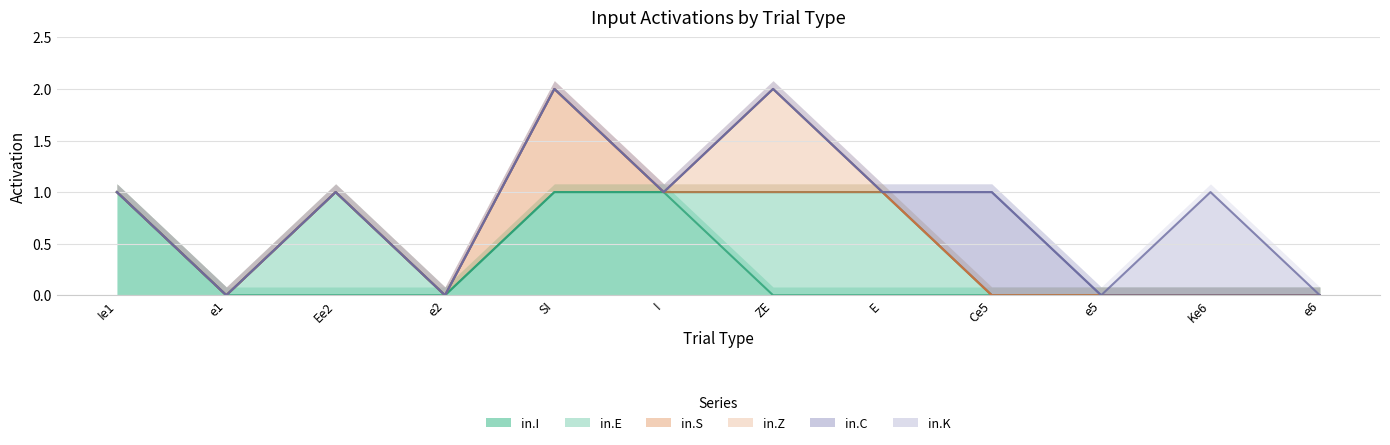

Reading left to right, extract all data points from this chart.

in.I: 1	0	0	0	1	1	0	0	0	0	0	0
in.E: 0	0	1	0	0	0	1	1	0	0	0	0
in.S: 0	0	0	0	1	0	0	0	0	0	0	0
in.Z: 0	0	0	0	0	0	1	0	0	0	0	0
in.C: 0	0	0	0	0	0	0	0	1	0	0	0
in.K: 0	0	0	0	0	0	0	0	0	0	1	0